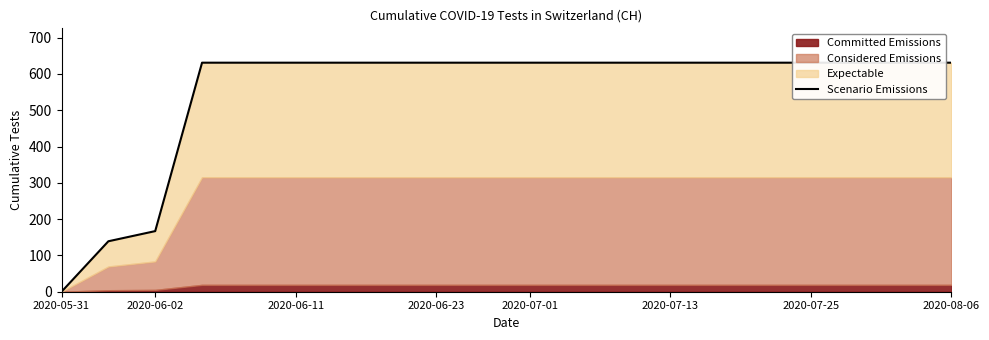

True or false: the data has more than 2 interior local peaks.

False